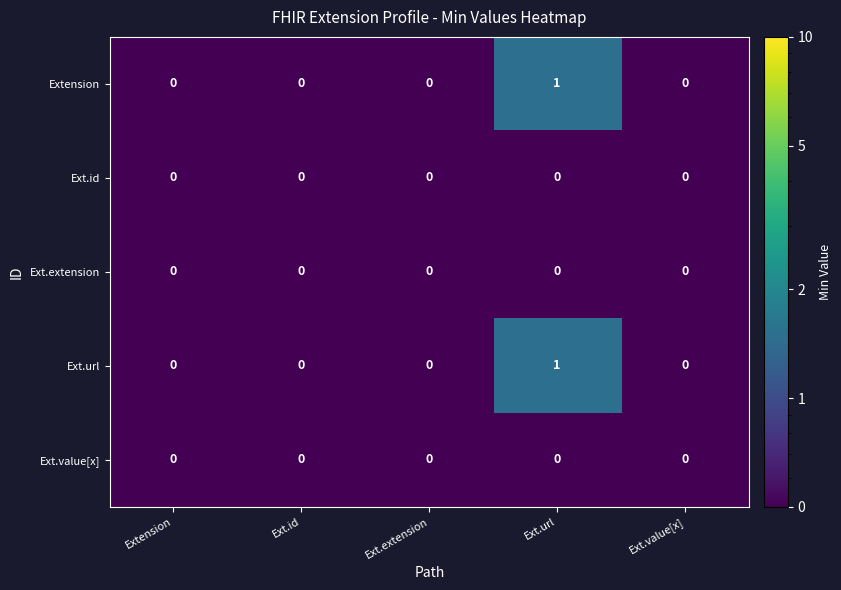

Reading left to right, what are all the values shown in this chart?

Extension: Extension=0	Ext.id=0	Ext.extension=0	Ext.url=1	Ext.value[x]=0
Ext.id: Extension=0	Ext.id=0	Ext.extension=0	Ext.url=0	Ext.value[x]=0
Ext.extension: Extension=0	Ext.id=0	Ext.extension=0	Ext.url=0	Ext.value[x]=0
Ext.url: Extension=0	Ext.id=0	Ext.extension=0	Ext.url=1	Ext.value[x]=0
Ext.value[x]: Extension=0	Ext.id=0	Ext.extension=0	Ext.url=0	Ext.value[x]=0